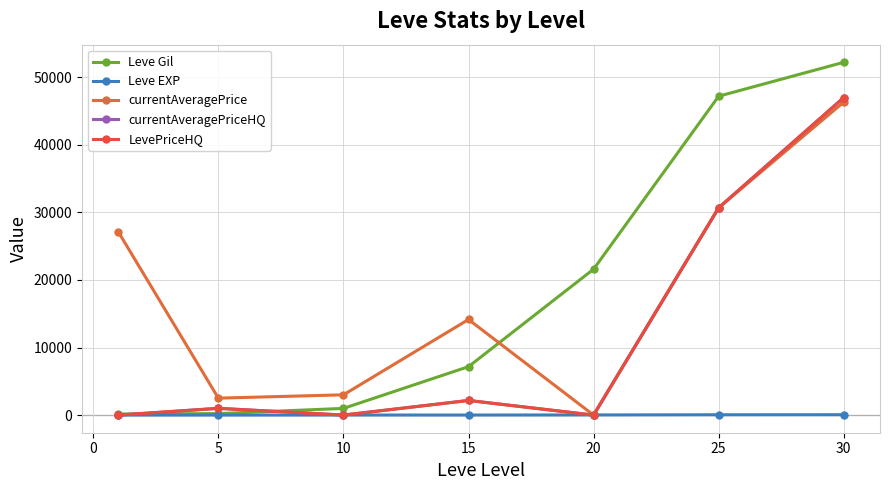

Does the chart have visible grid lines?

Yes